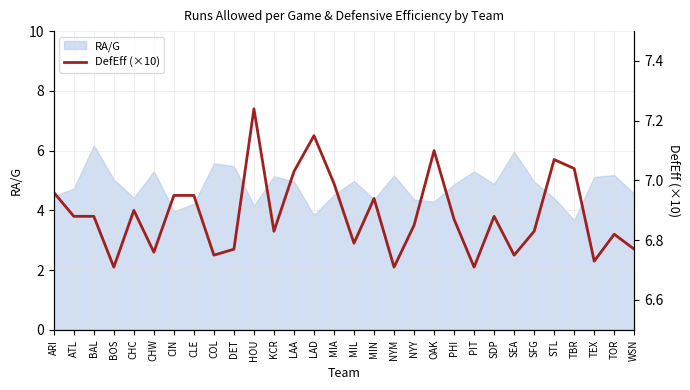

Is it true that RA/G equals 3.8 at LAD?

True